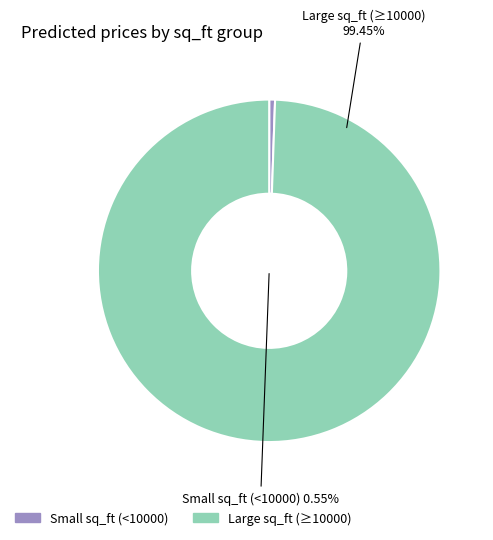

True or false: 150 accounts for 6% of the total.

False